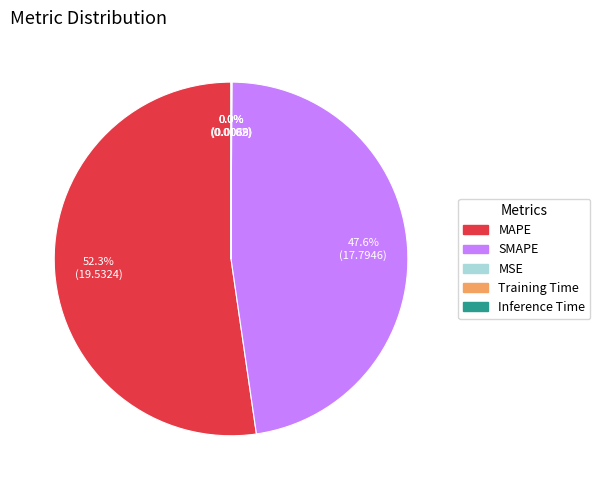

To the nearest percent, what percentage of the pie is MAPE?

52%